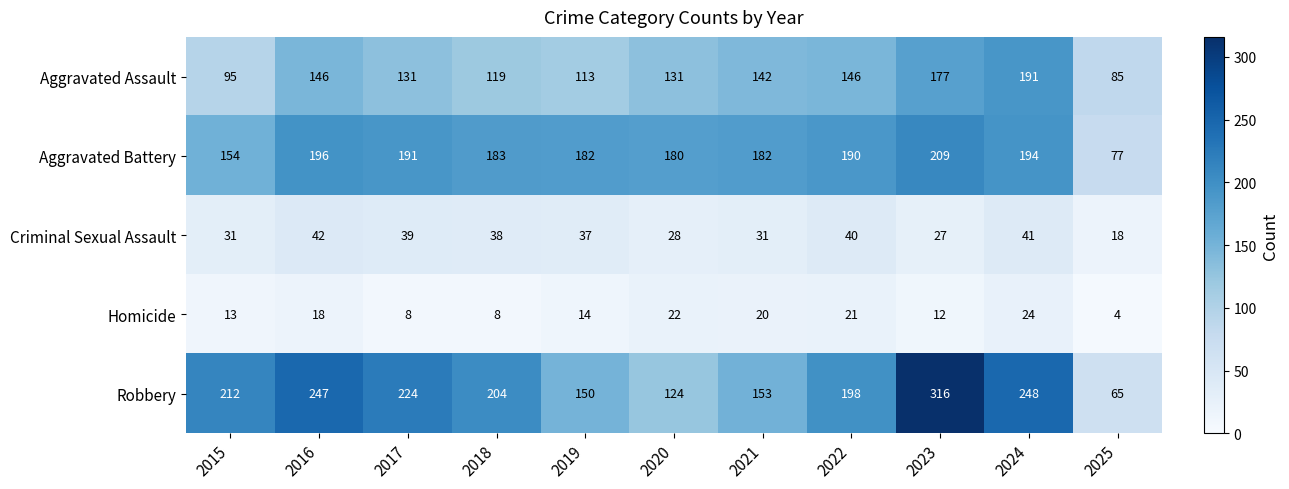

Which series changed the most between 2020 and 2022?

Robbery